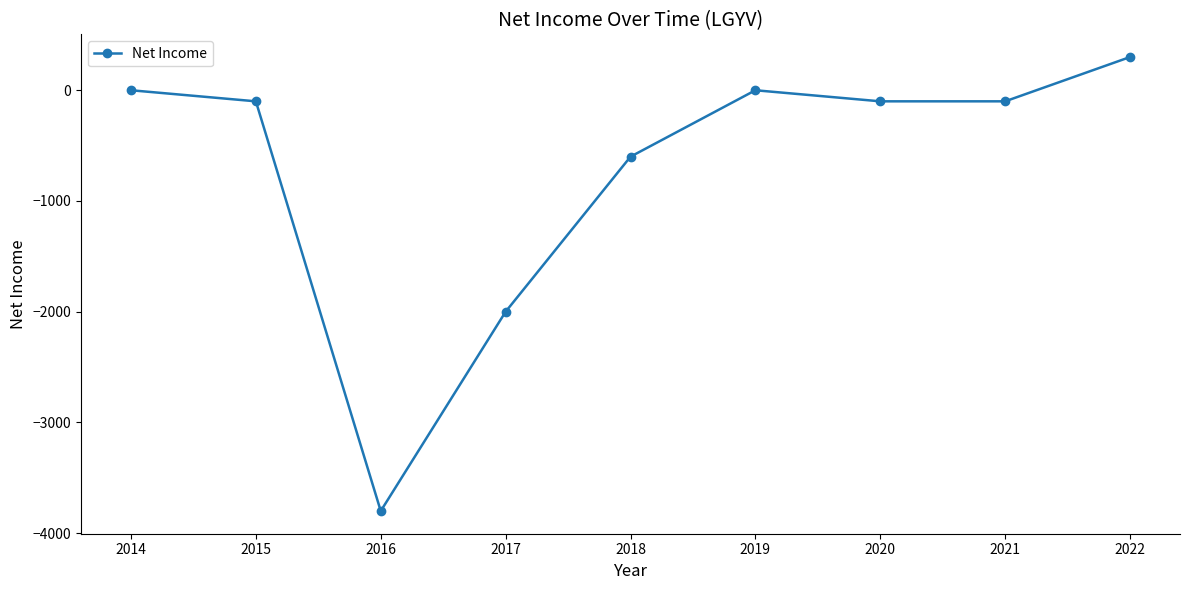

What is the difference between the values at 2015 and 2019?

100